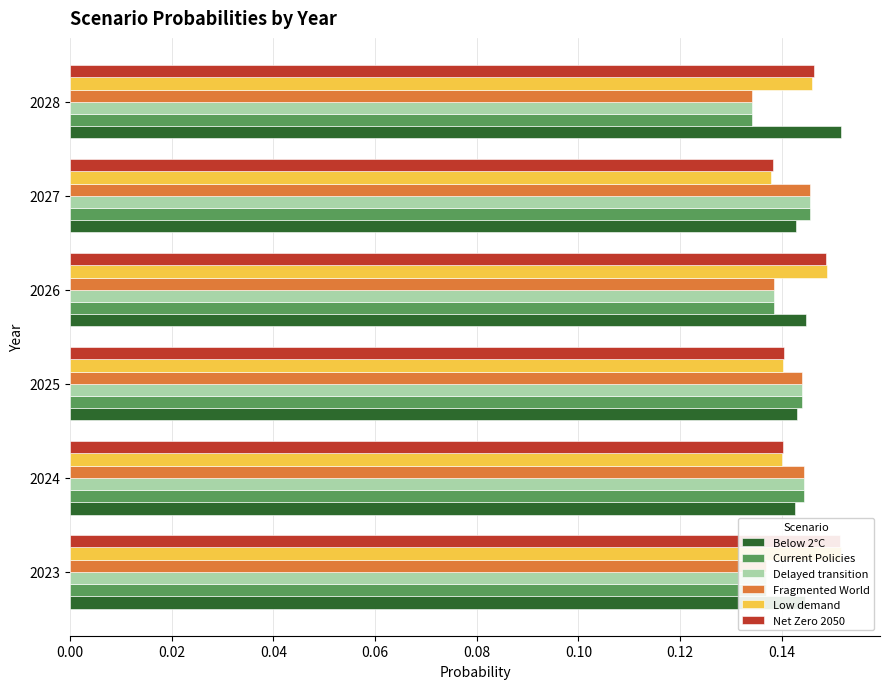

Which series has the largest range (max minus min)?

Low demand